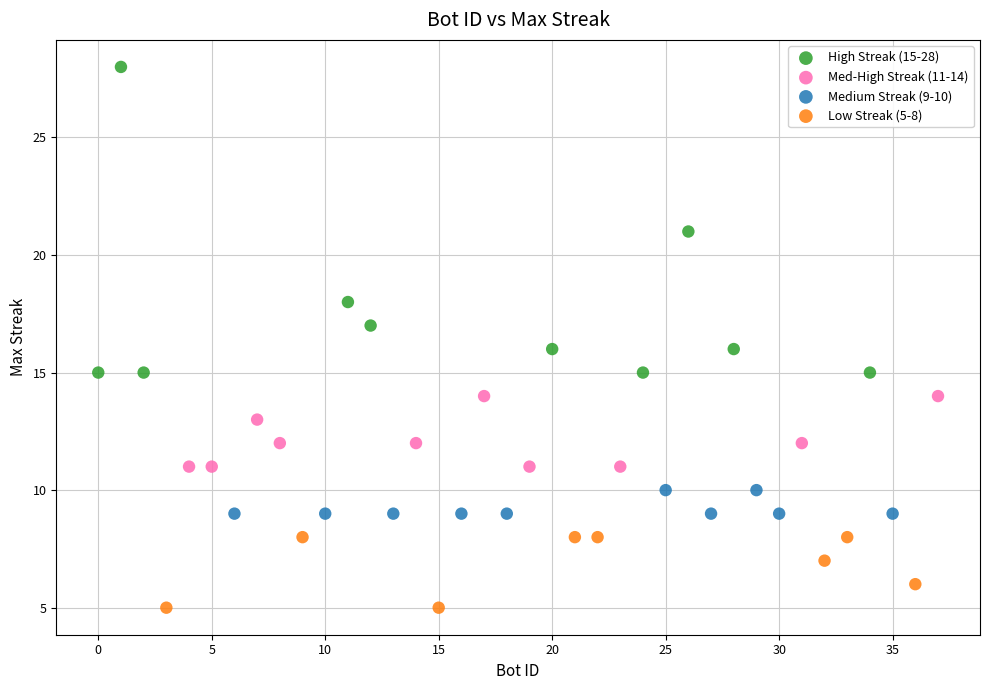

Which series reaches the maximum Y coordinate?

High Streak (15-28)